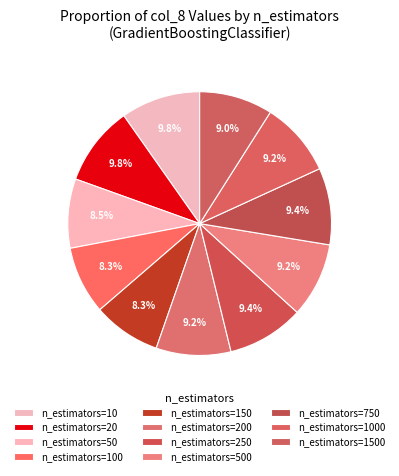

Is there any slice that represents more than half of the pie?

No